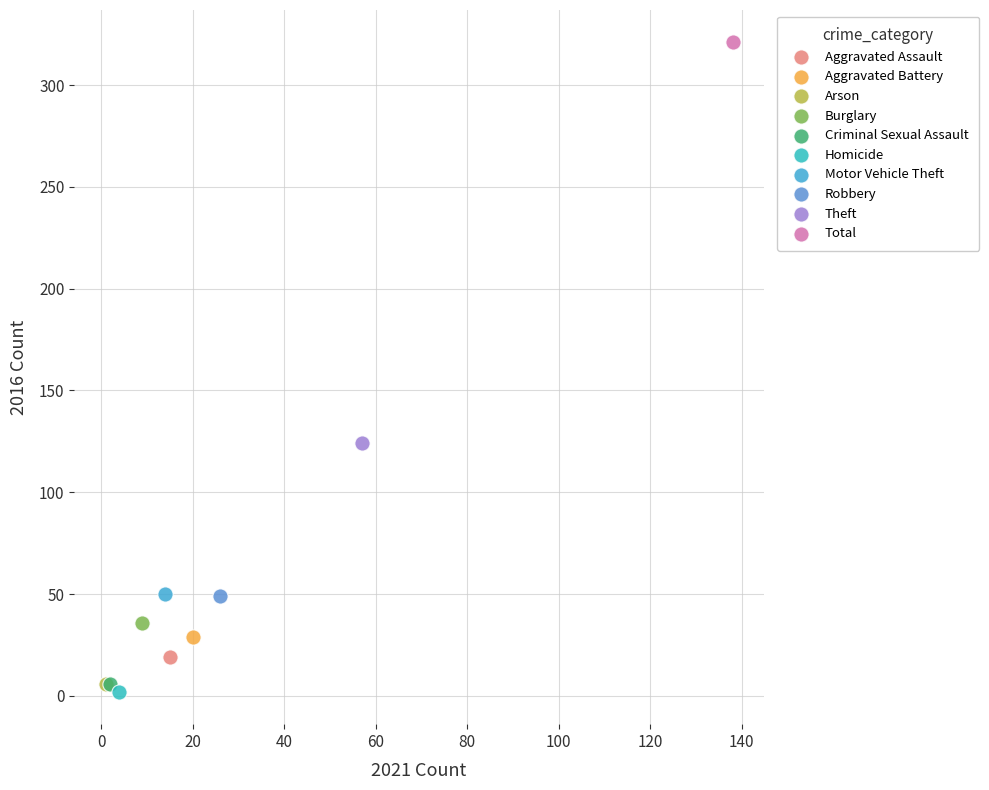

Which series reaches the maximum Y coordinate?

Total